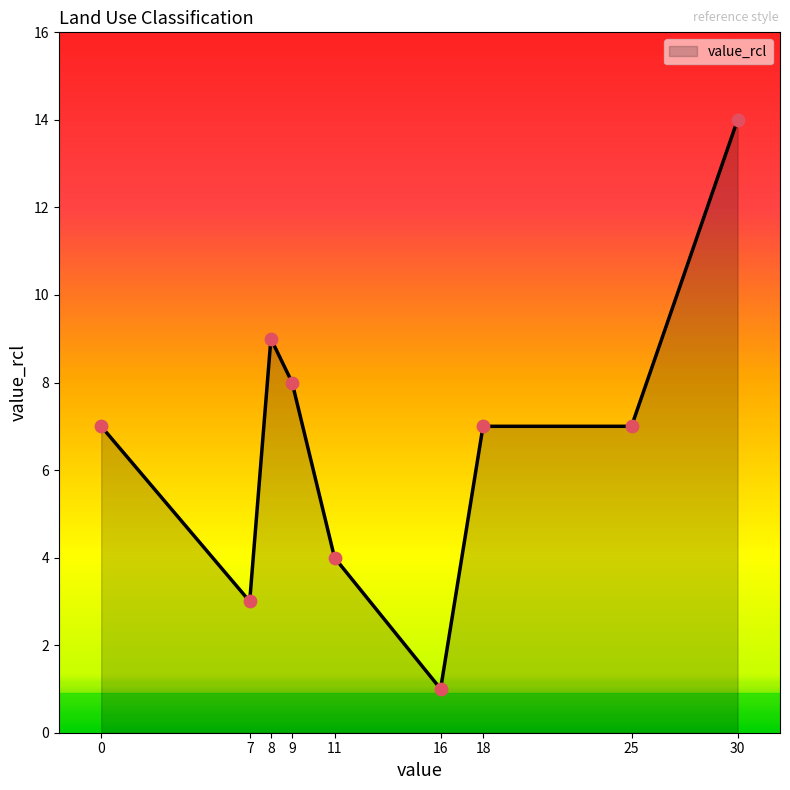

Which has a higher value, 7 or 11?

11